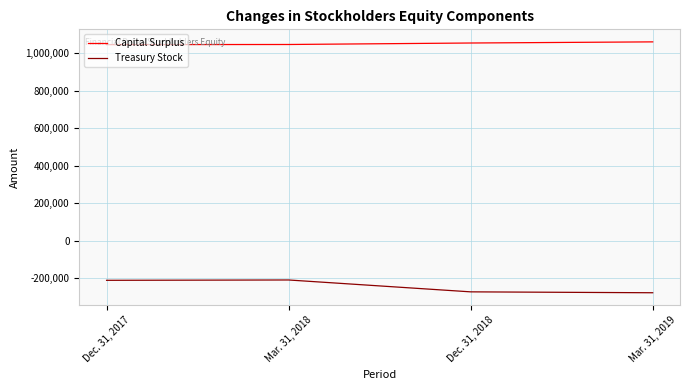

True or false: Capital Surplus has more than 1 points higher than both neighbors.

False